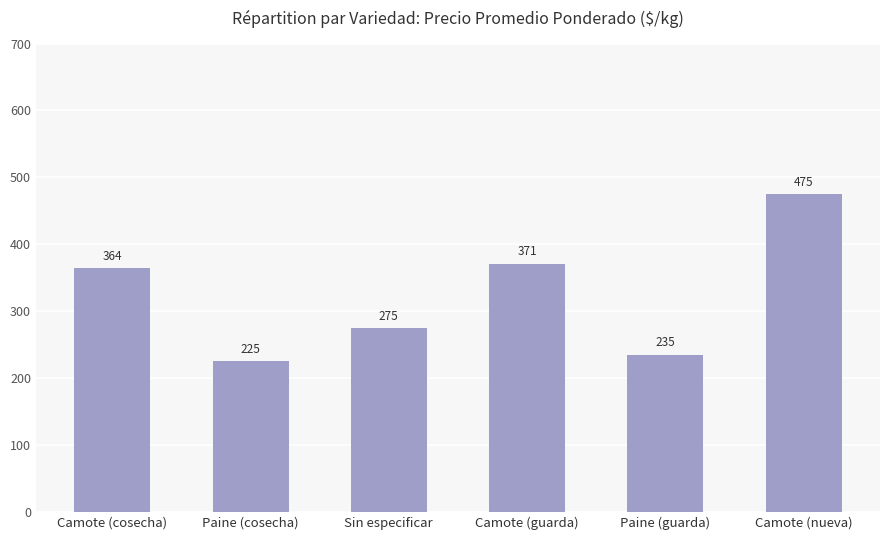

Which category has the lowest value across all series?

Paine (cosecha)